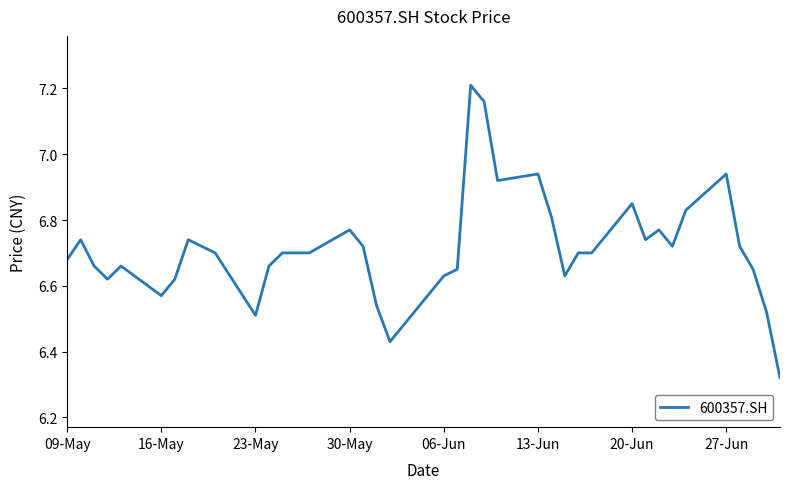

What is the difference between the maximum and minimum values?

0.9